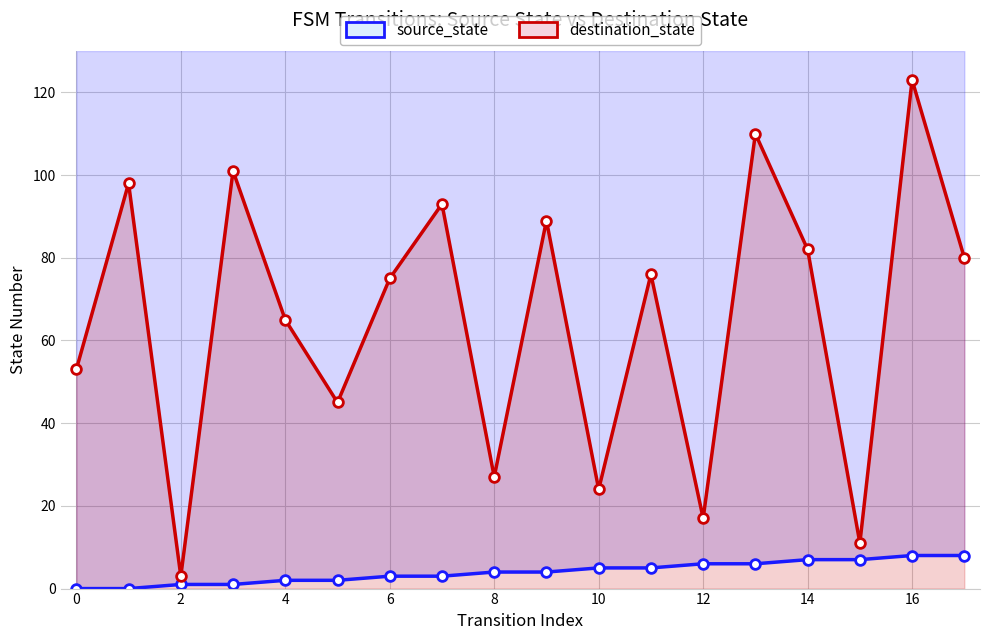

Where is the first local minimum for destination_state?

2